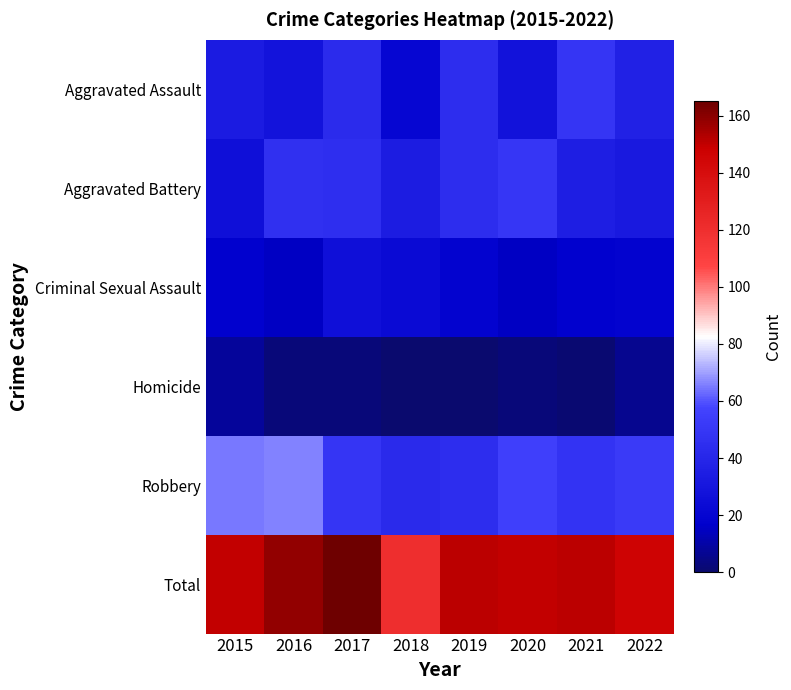

At how many categories does at least one series exceed 130?

7